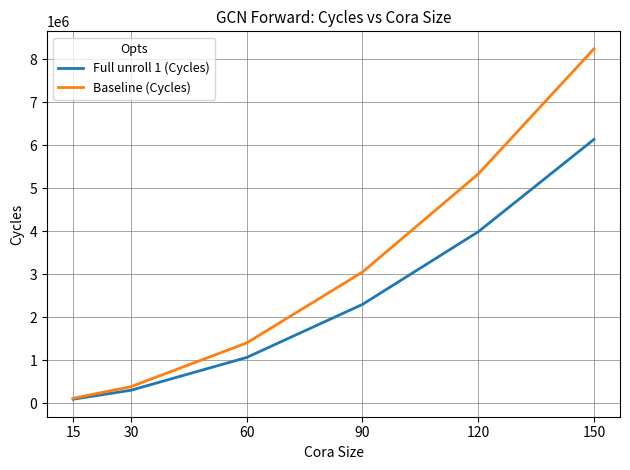

Which series has the largest total across all categories?

Baseline (Cycles)